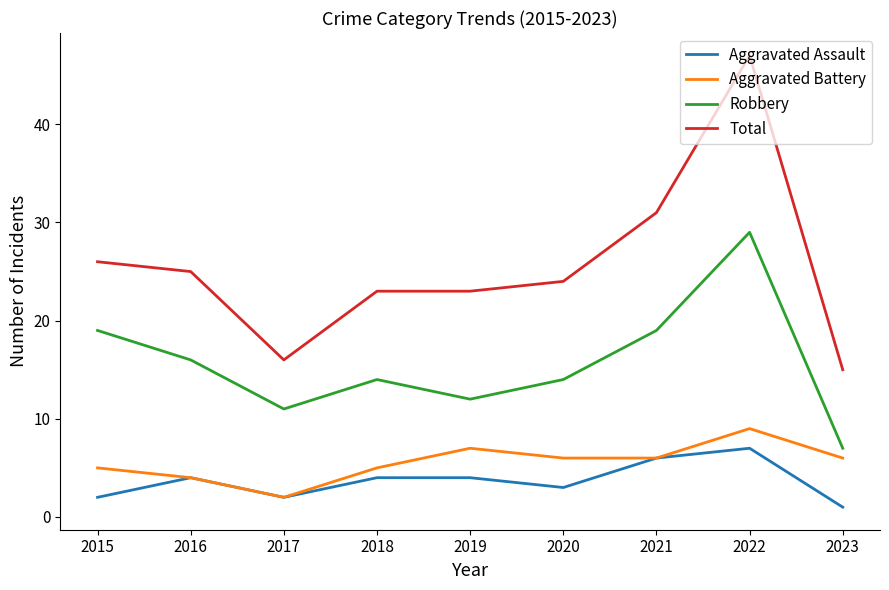

What is the spread (max minus min) of values at 2017?

14